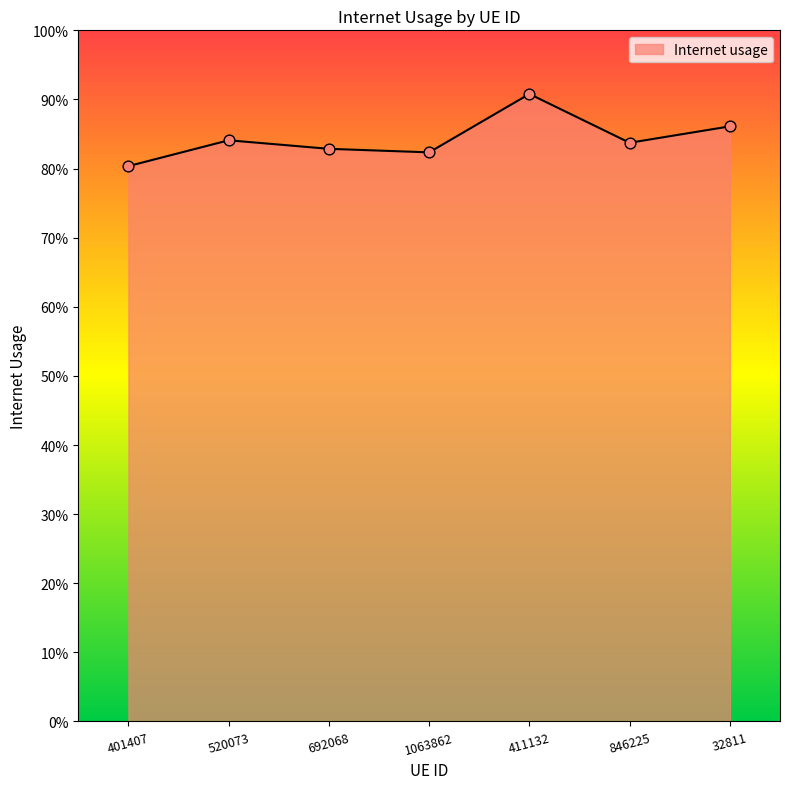

What is the change in value from 411132 to 846225?

-0.1